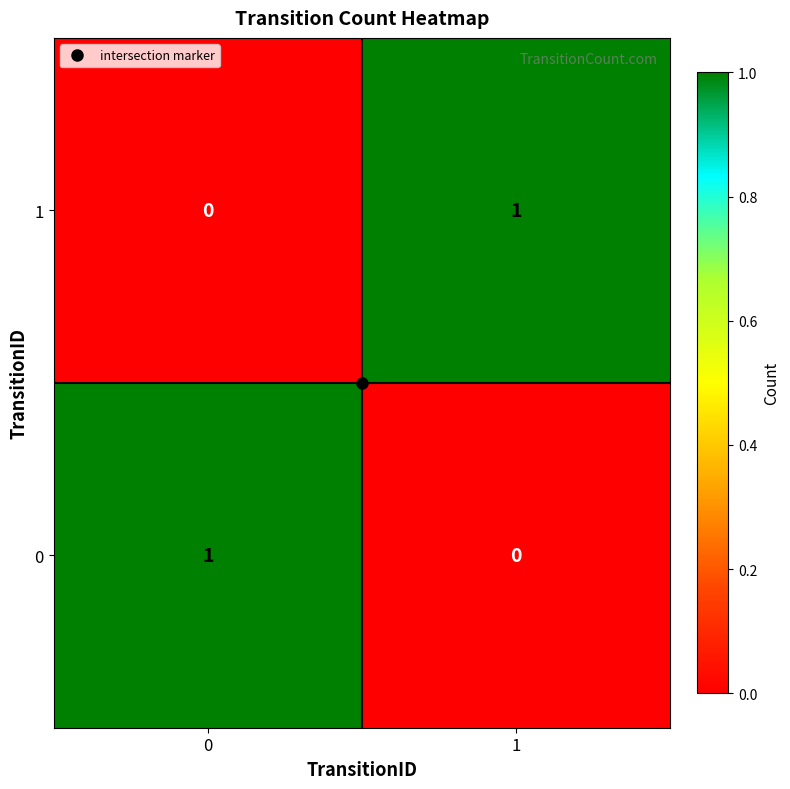

What is the greatest value displayed?

1